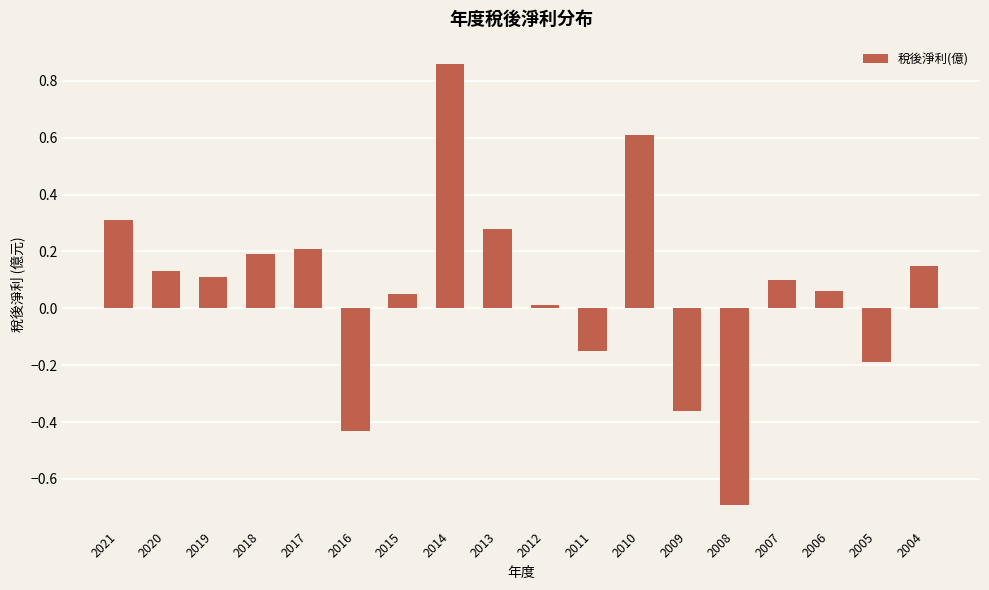

The value at 2017 is 0.2. True or false?

True